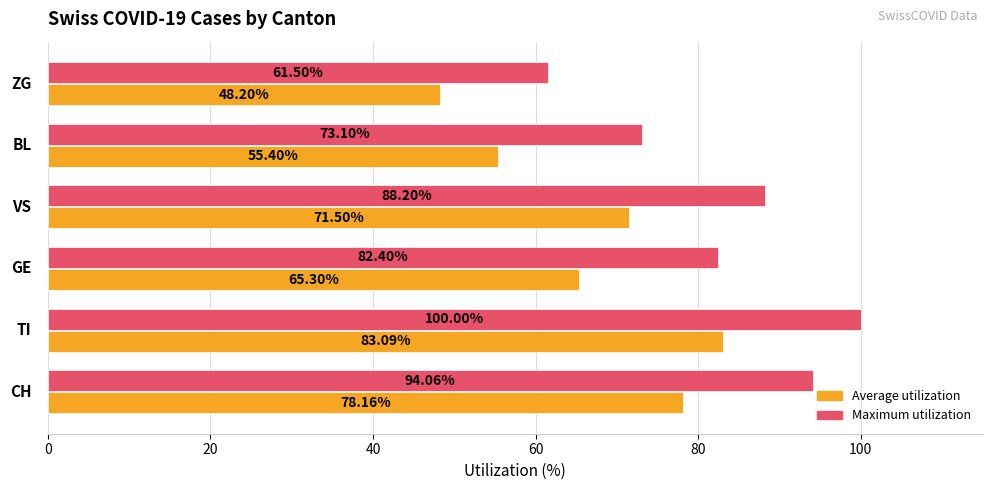

Which series has the largest range (max minus min)?

Maximum utilization